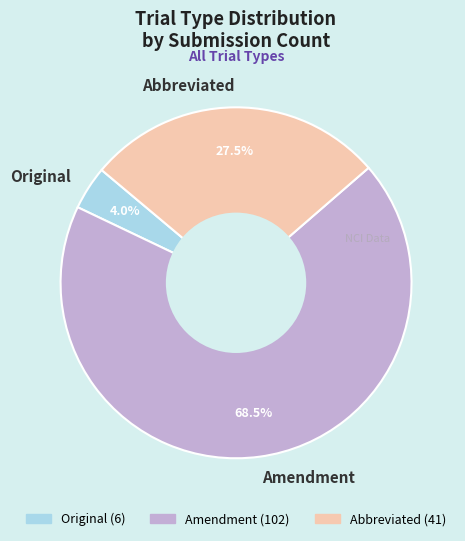

What percentage do Abbreviated and Amendment together represent?

96.0%